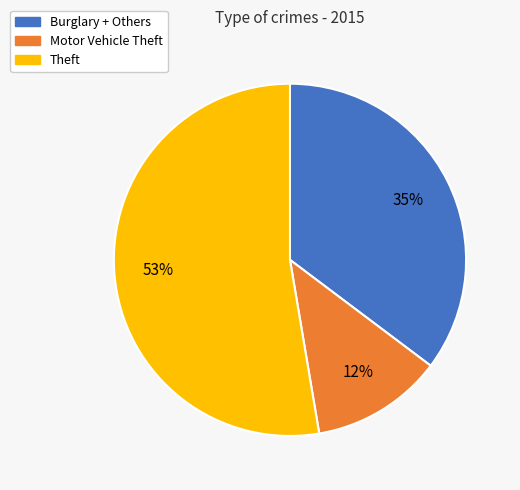

To the nearest percent, what is the difference between the largest and smallest slice percentages?

41%